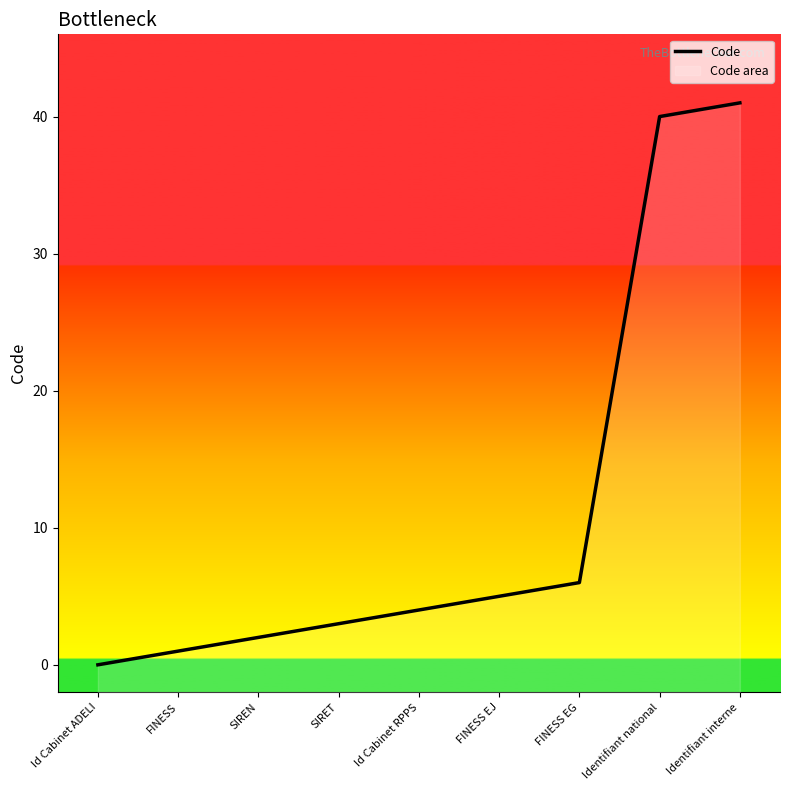

What is the change in value from FINESS to FINESS EG?

+5